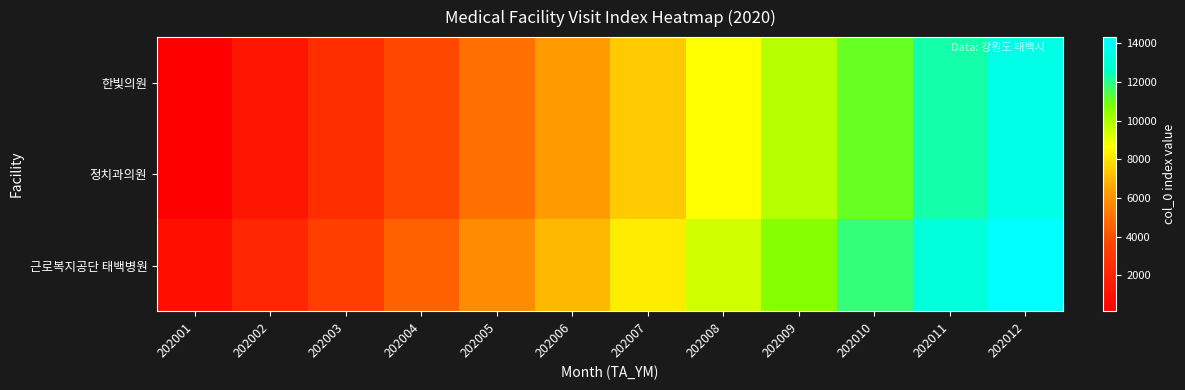

Rank the series at 202007 from highest to lowest value.

근로복지공단 태백병원, 정치과의원, 한빛의원